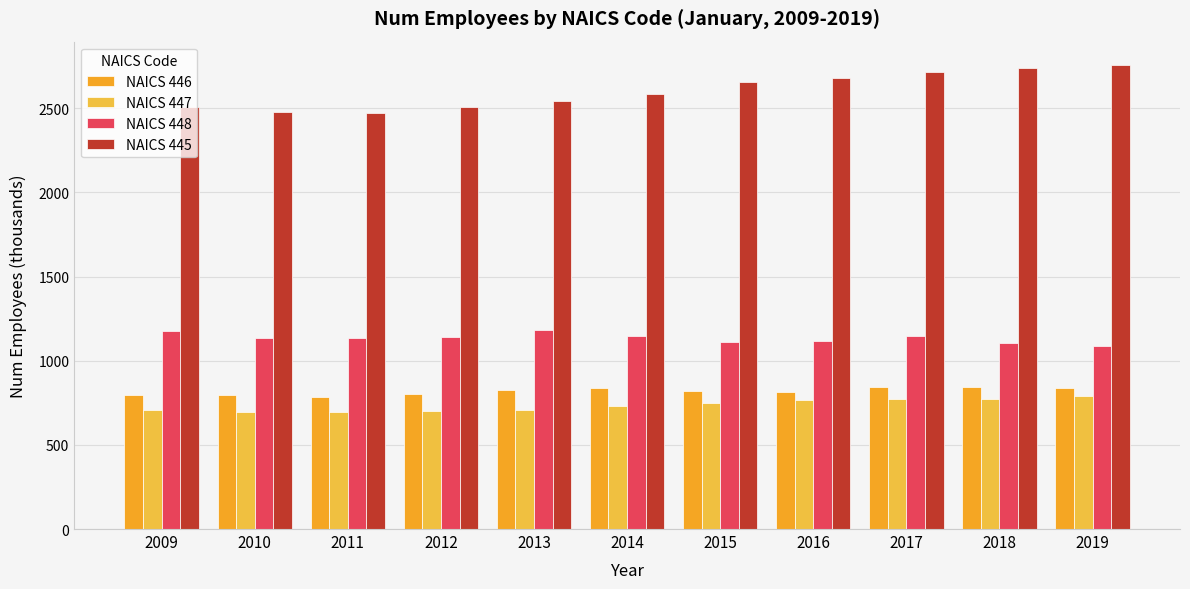

What is the difference between the maximum and minimum values in the NAICS 445 series?

283.4